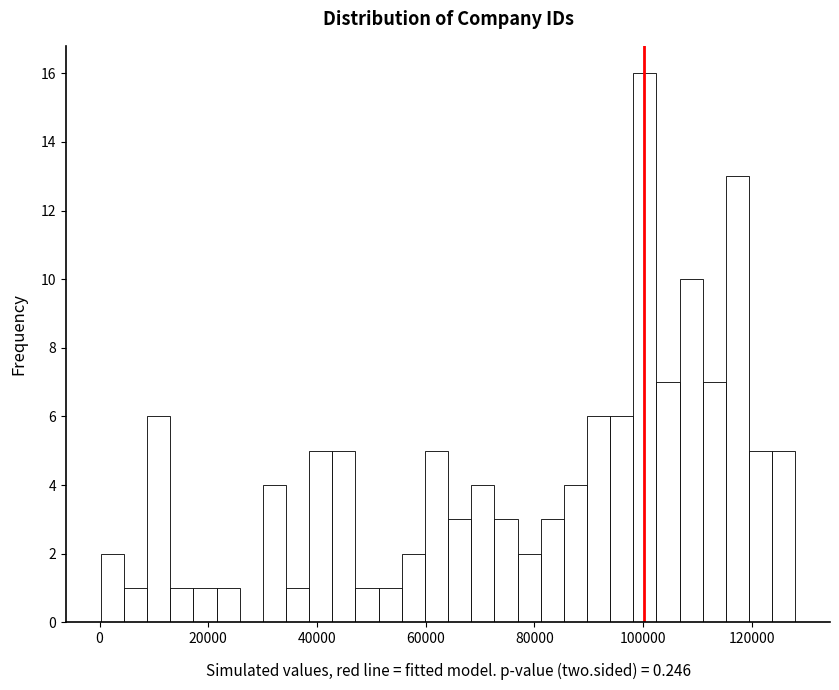

Around what value on the x-axis is the tallest bar? Give the approximate position of its centre, as read against the axis.

100000